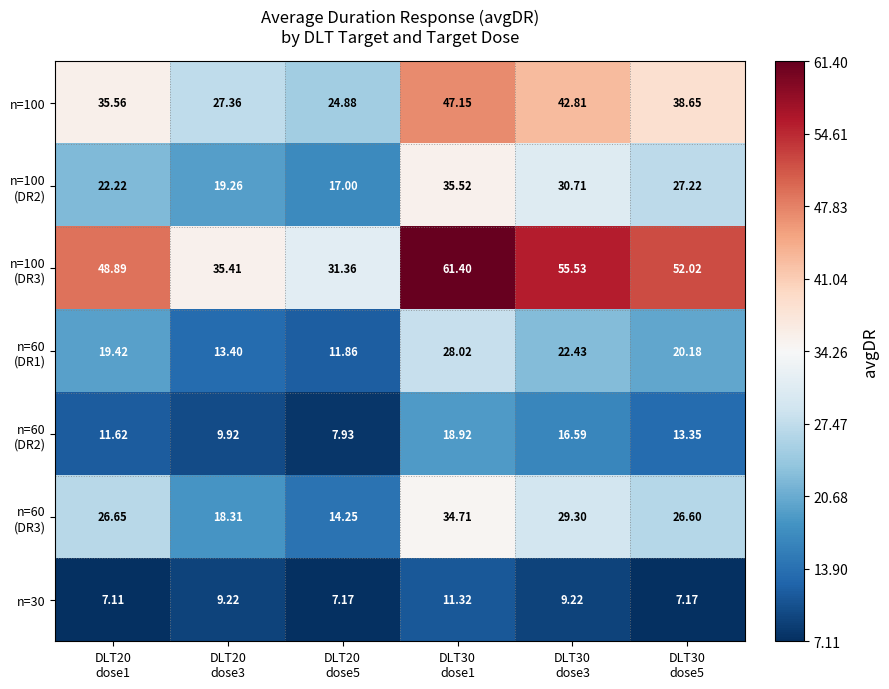

Count the number of categories in the chart.

6